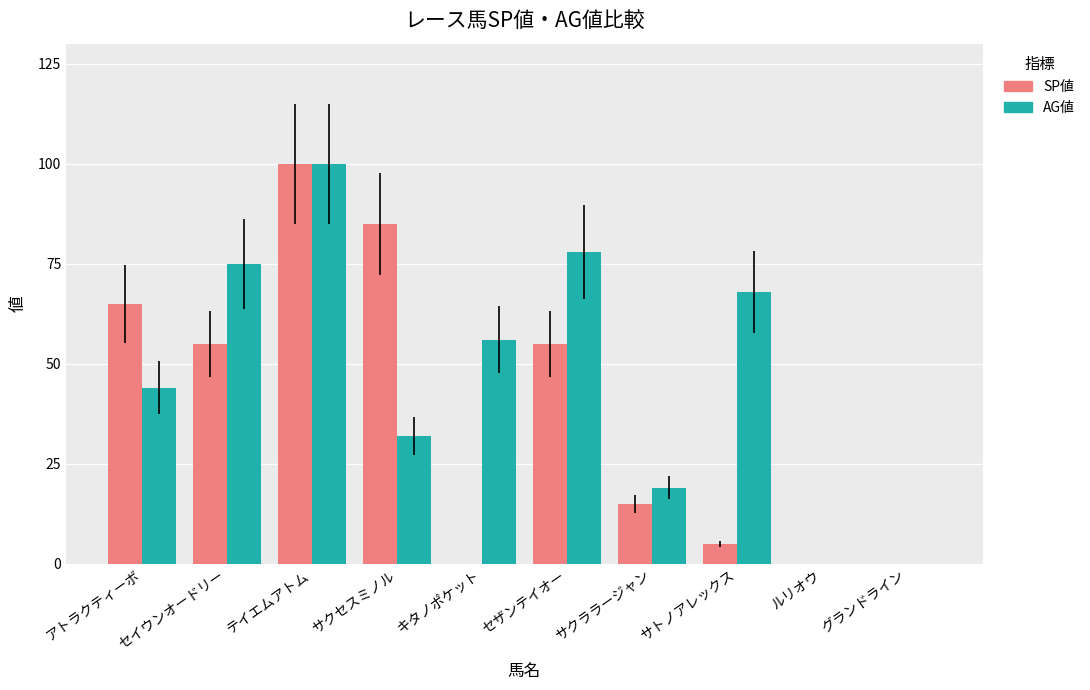

Is the value of SP値 at サトノアレックス greater than the value of AG値 at セイウンオードリー?

No